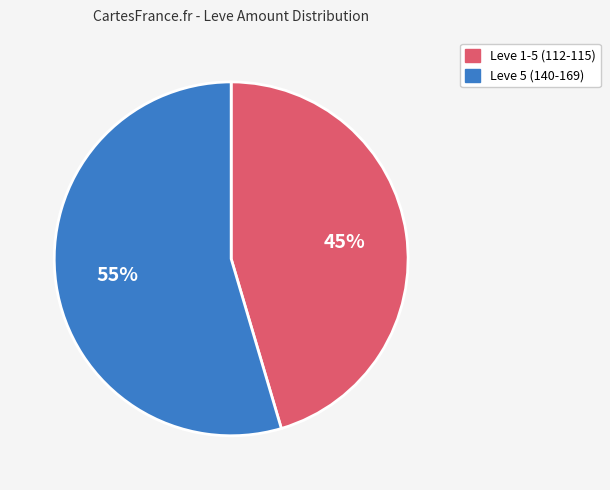

Is there any slice that represents more than half of the pie?

Yes